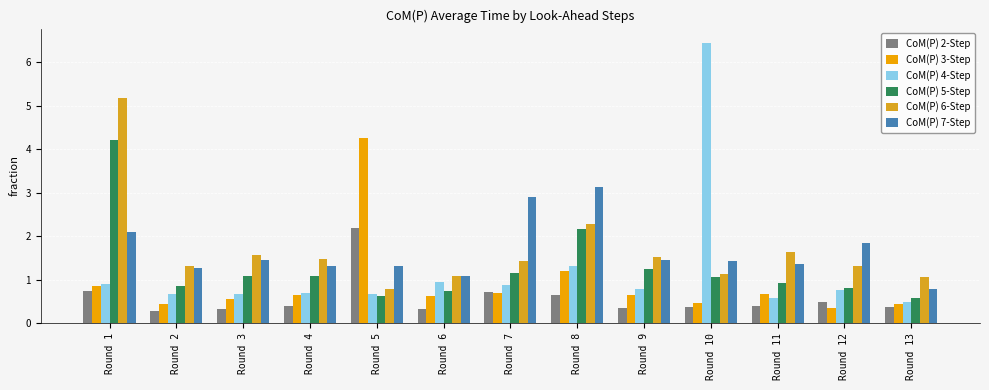

Which has a higher value, Round 4 or Round 6?

Round 4